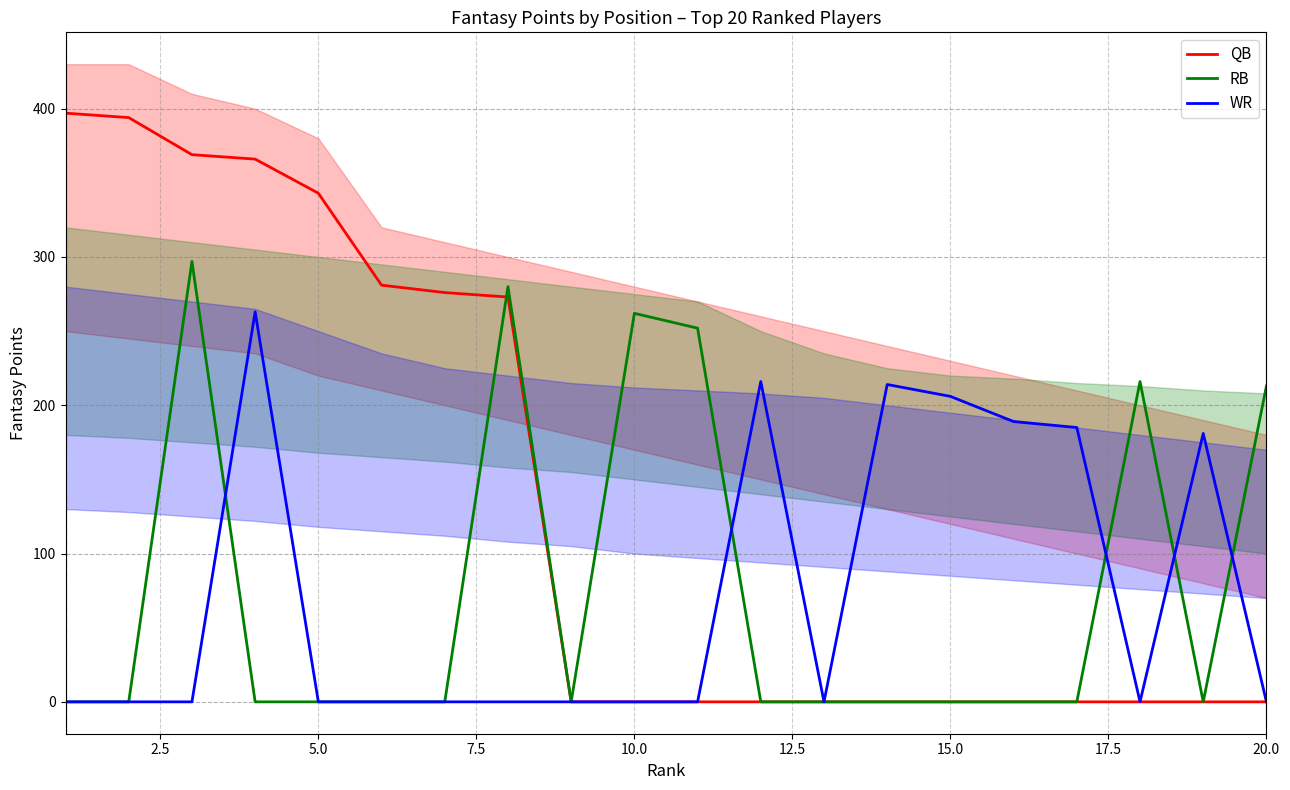

What is the highest value of the RB series?

297